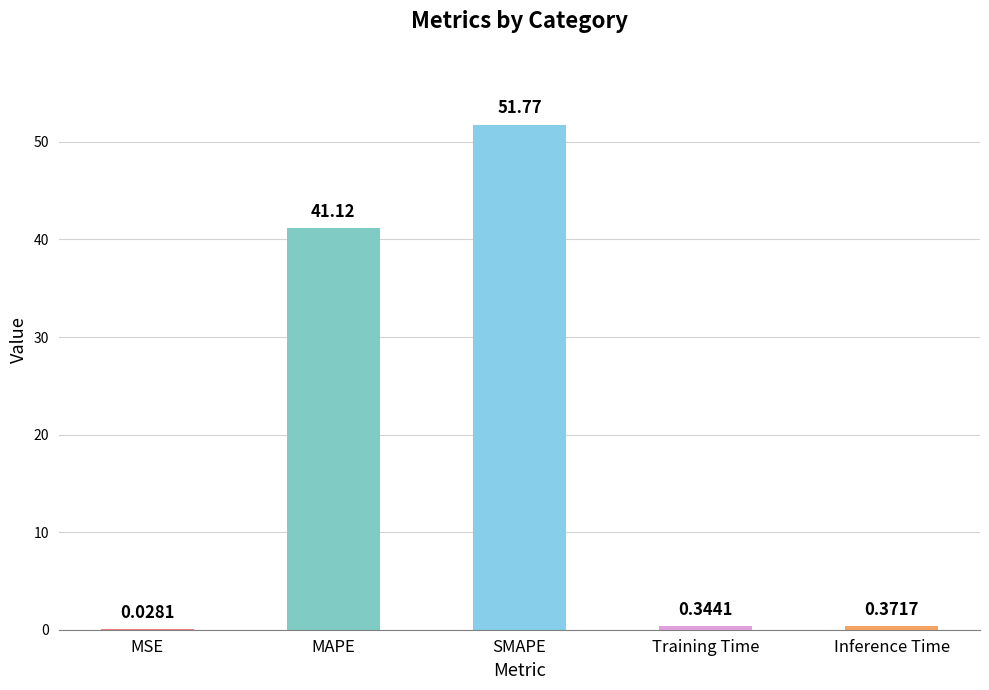

What is the sum of all values?

93.6